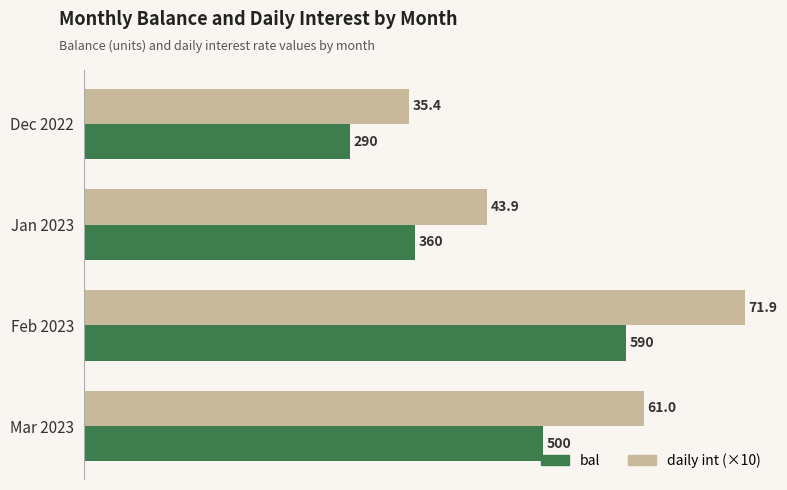

Which category has the highest value across all series?

Feb 2023